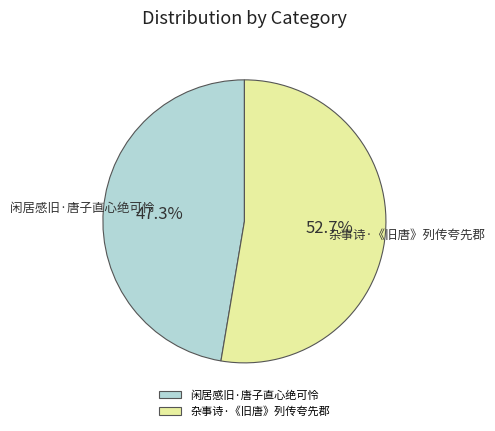

To the nearest percent, what percentage of the pie is 闲居感旧·唐子直心绝可怜?

47%